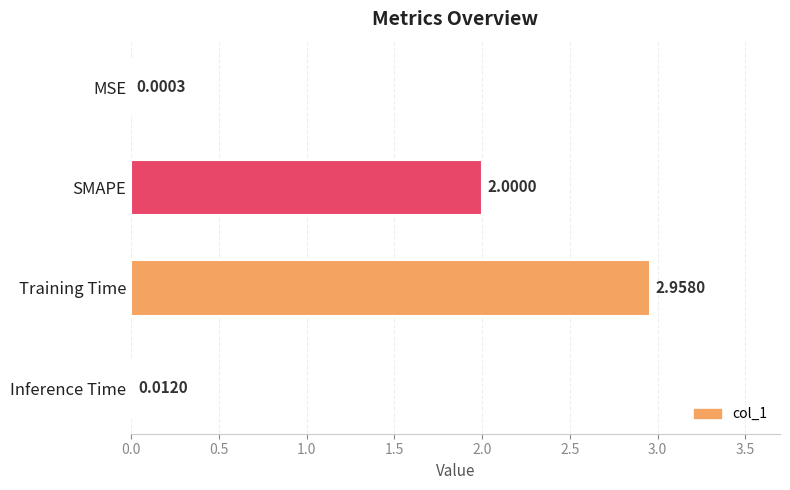

What is the sum of all values?

5.0